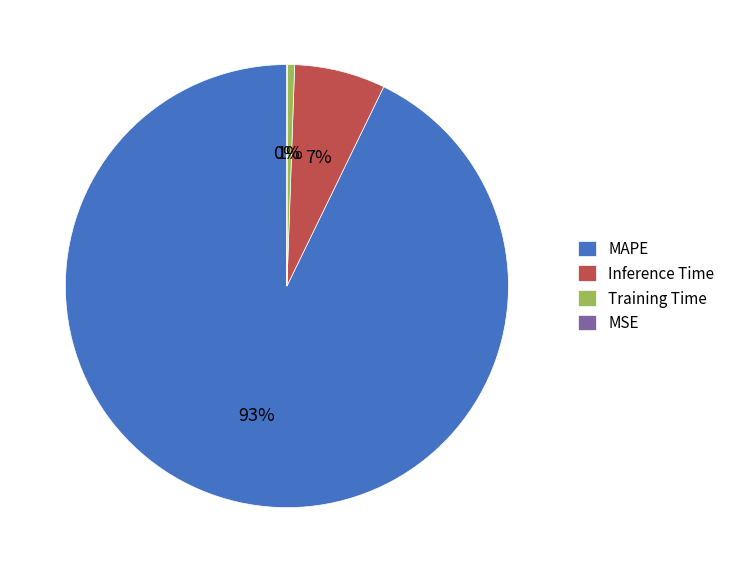

Which category has the biggest portion of the pie?

MAPE